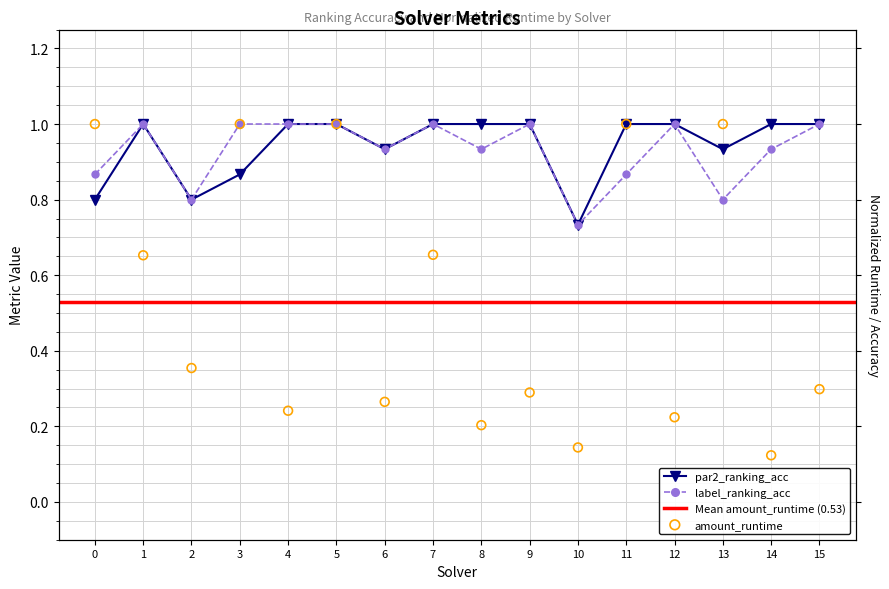

Which series has the largest total across all categories?

par2_ranking_acc